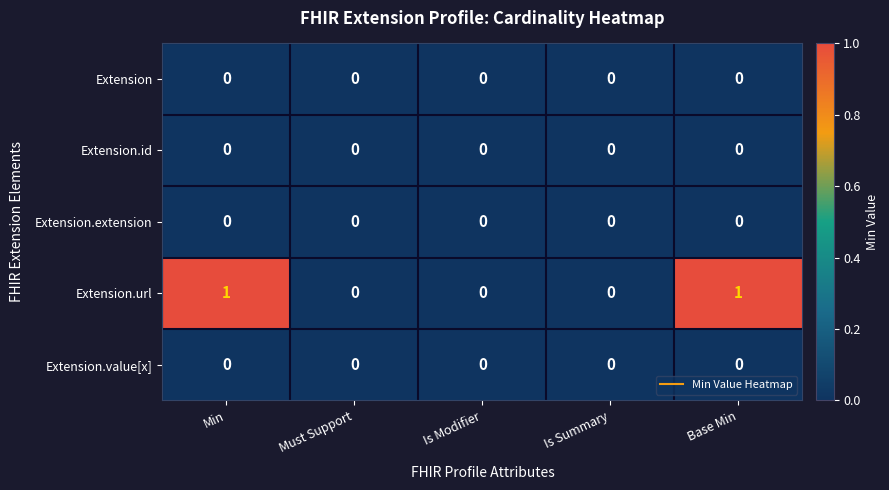

Reading left to right, what are all the values shown in this chart?

Extension: 0	0	0	0	0
Extension.id: 0	0	0	0	0
Extension.extension: 0	0	0	0	0
Extension.url: 1	0	0	0	1
Extension.value[x]: 0	0	0	0	0